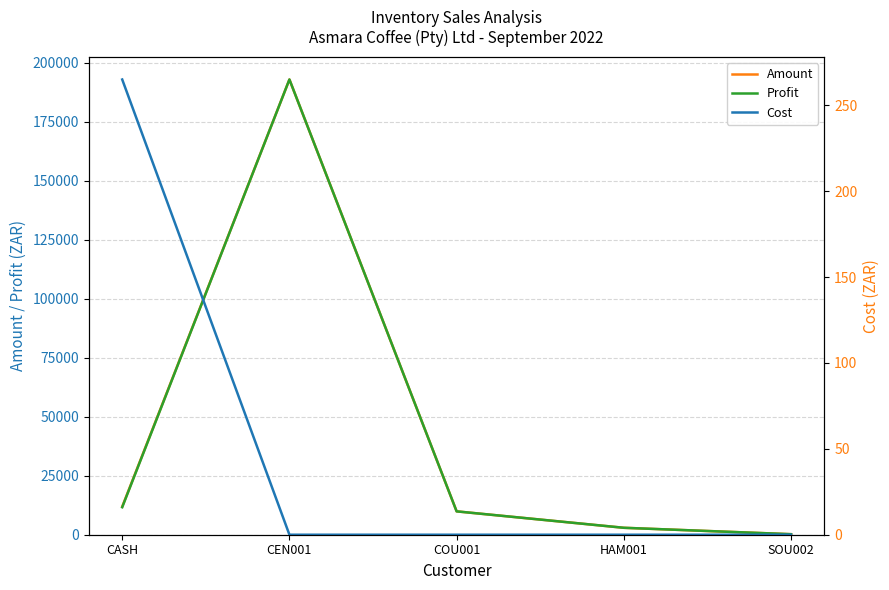

How many values in the Cost series exceed 0?

1